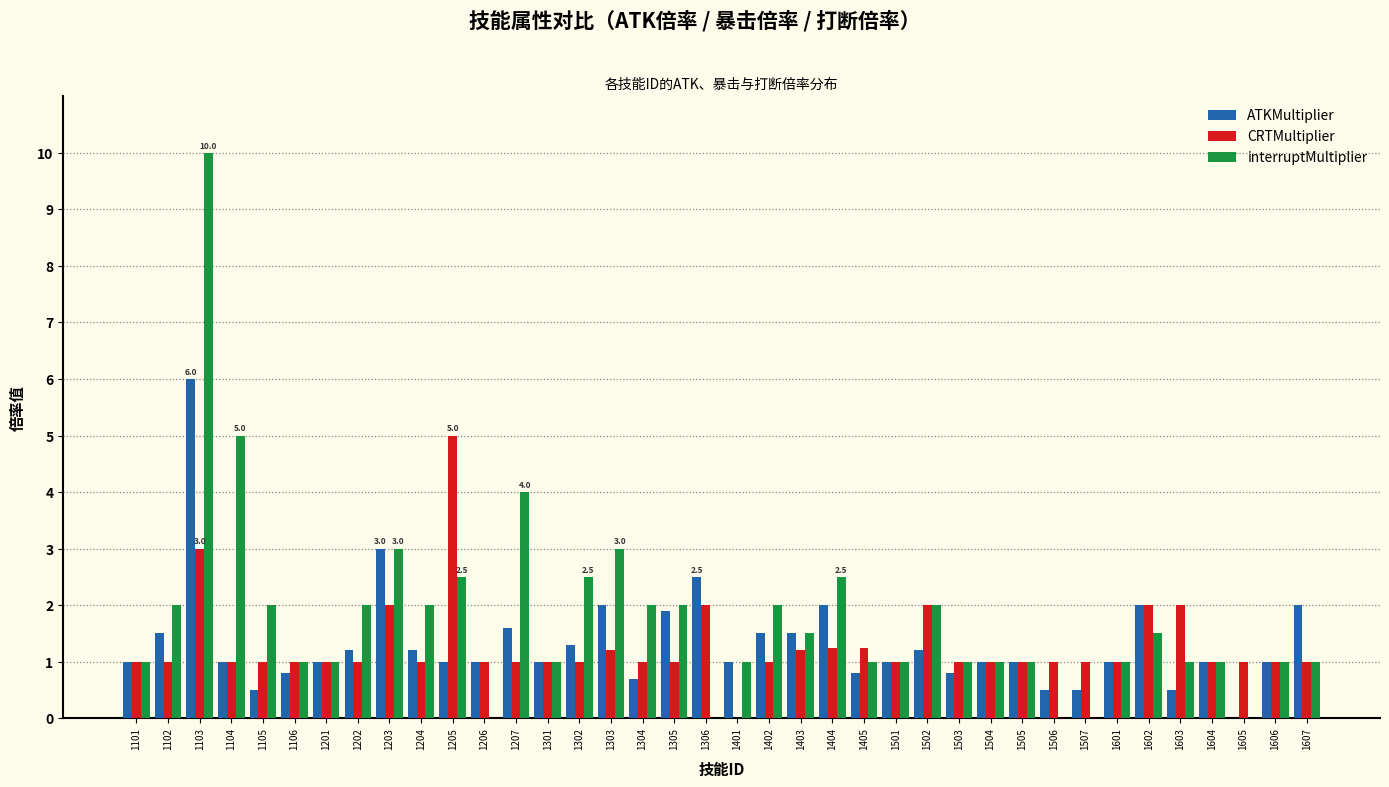

At which label does ATKMultiplier reach its peak?

1103